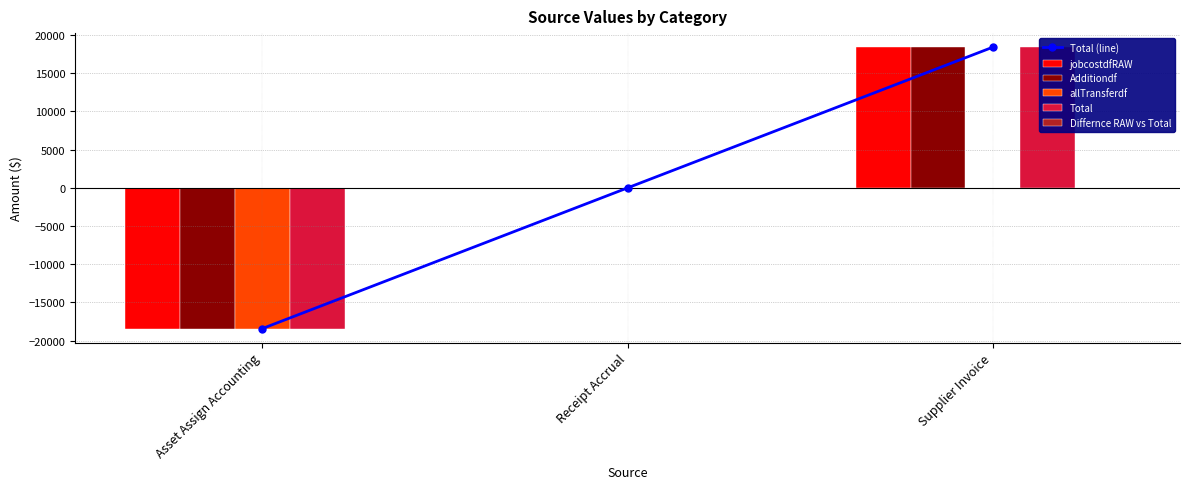

What is the label of the 3rd bar from the right?

Asset Assign Accounting